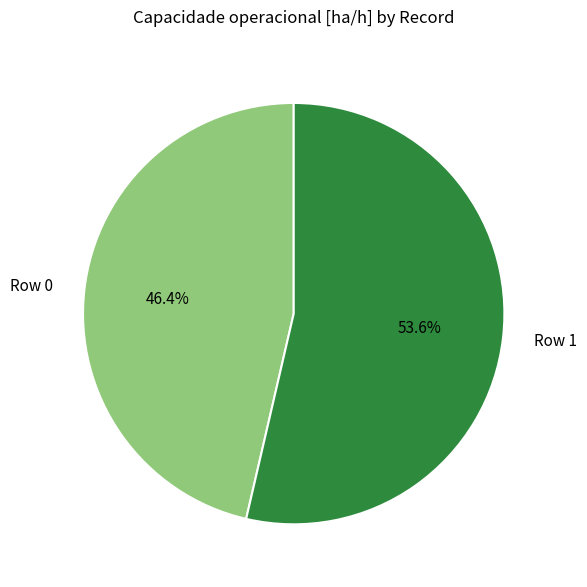

Which category has the biggest portion of the pie?

Row 1